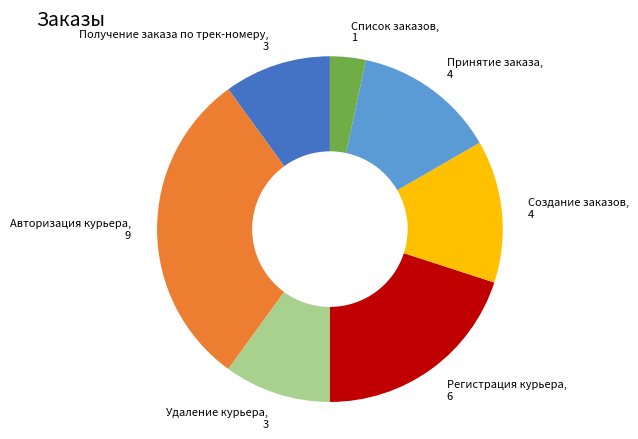

True or false: Создание заказов, 4 accounts for 13% of the total.

True